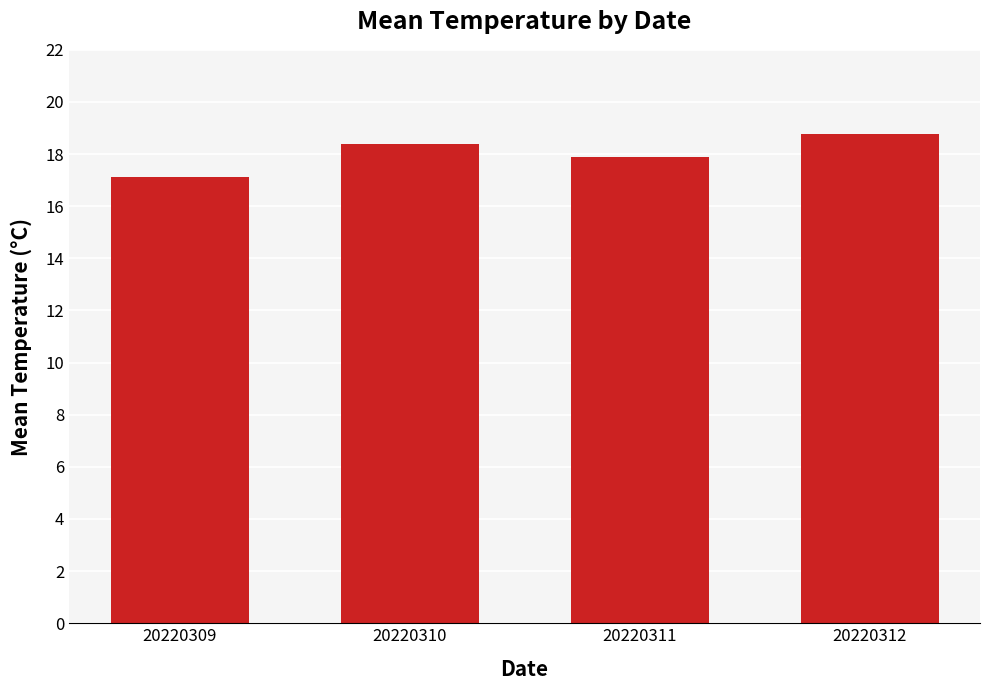

Reading left to right, transcribe all the data shown in this chart.

17.1	18.4	17.9	18.8